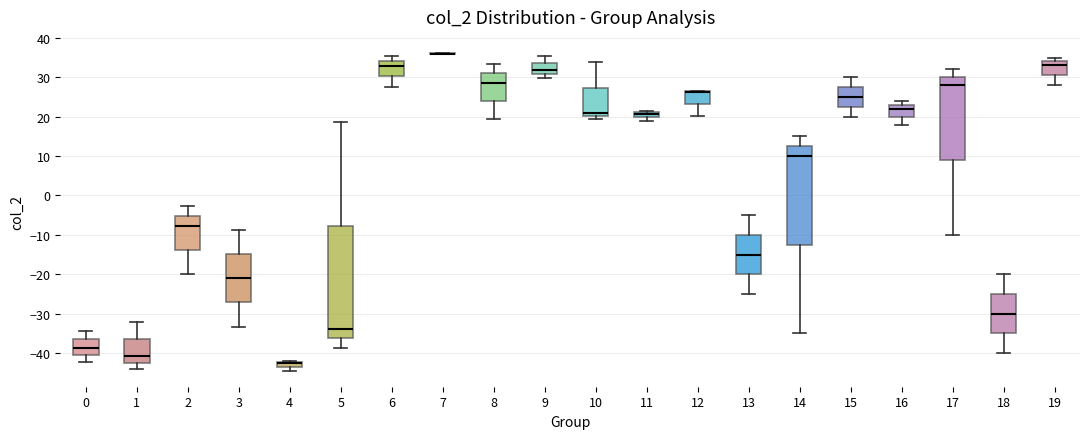

Where does the median line of the box at x = 6 sit on the y-axis? The values are not printed on the chart, so give them approximately, as read against the axis.

33